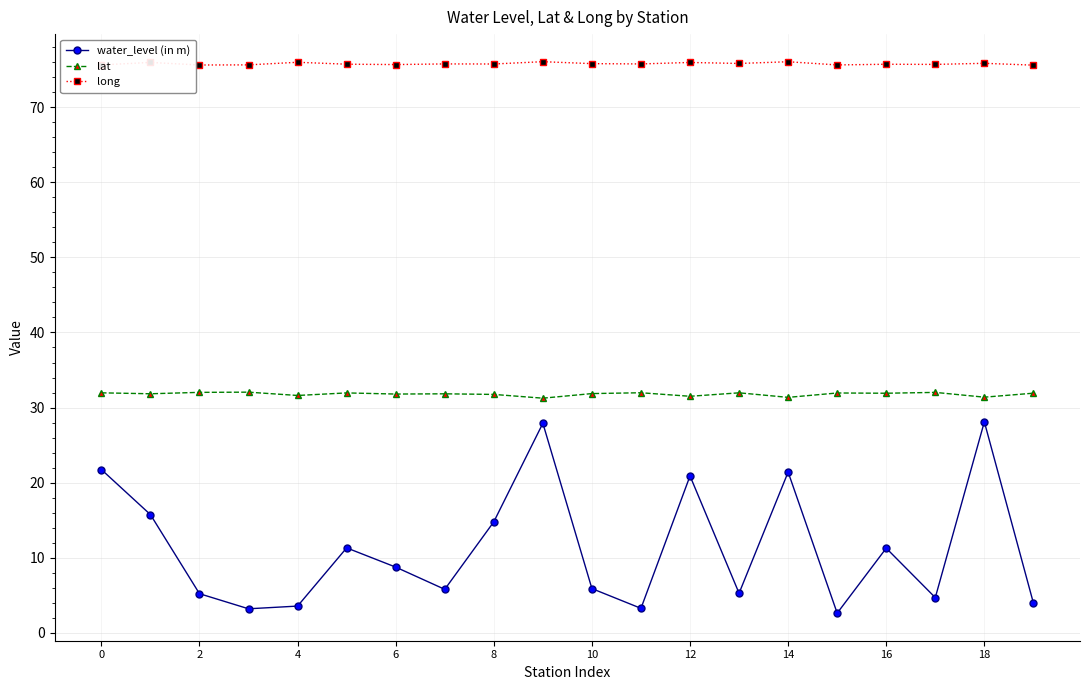

Is this an area chart (filled region under the line)?

No